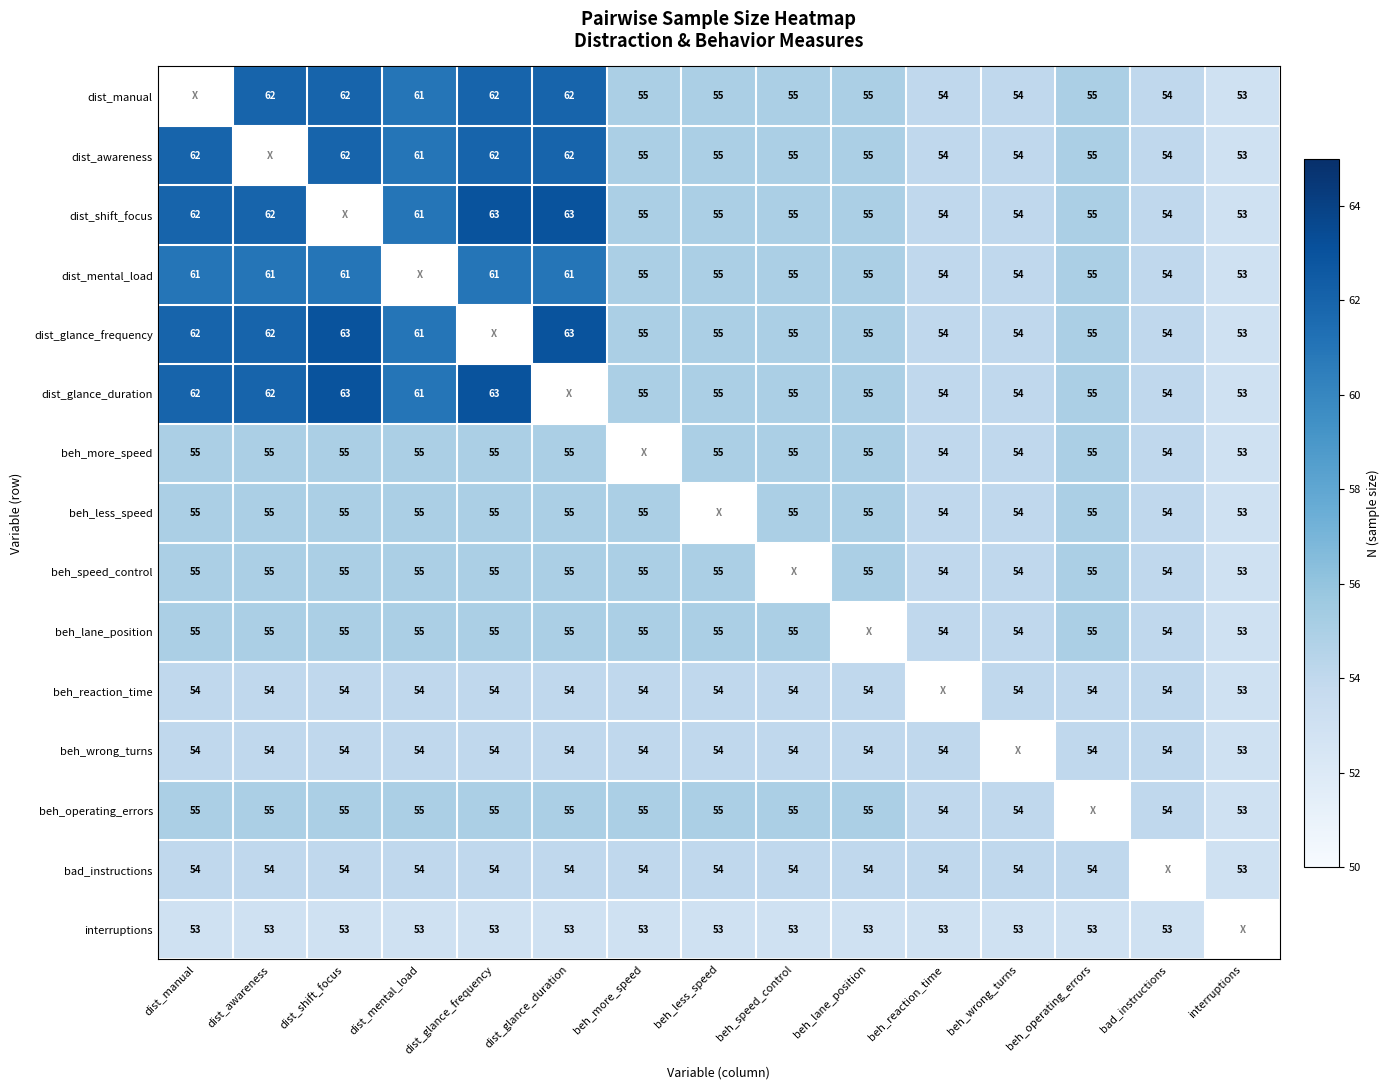

Is the value of dist_mental_load at bad_instructions greater than the value of dist_manual at dist_shift_focus?

No